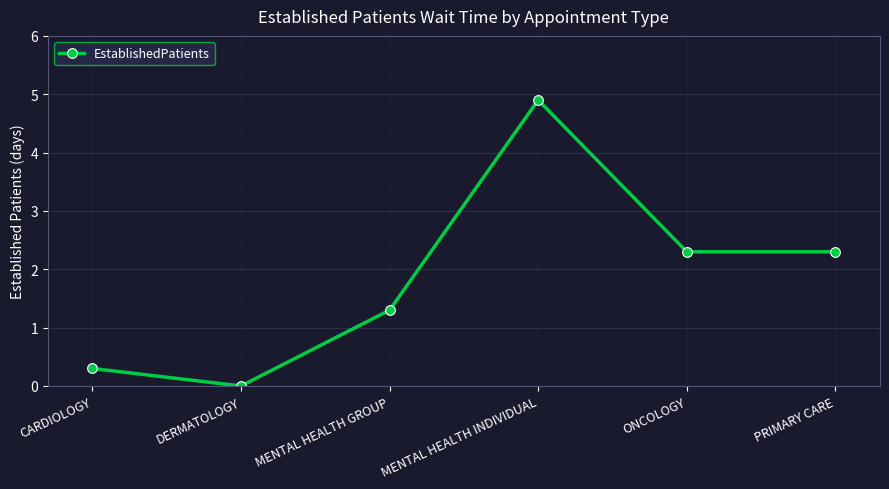

True or false: the data has more than 1 interior local peaks.

False